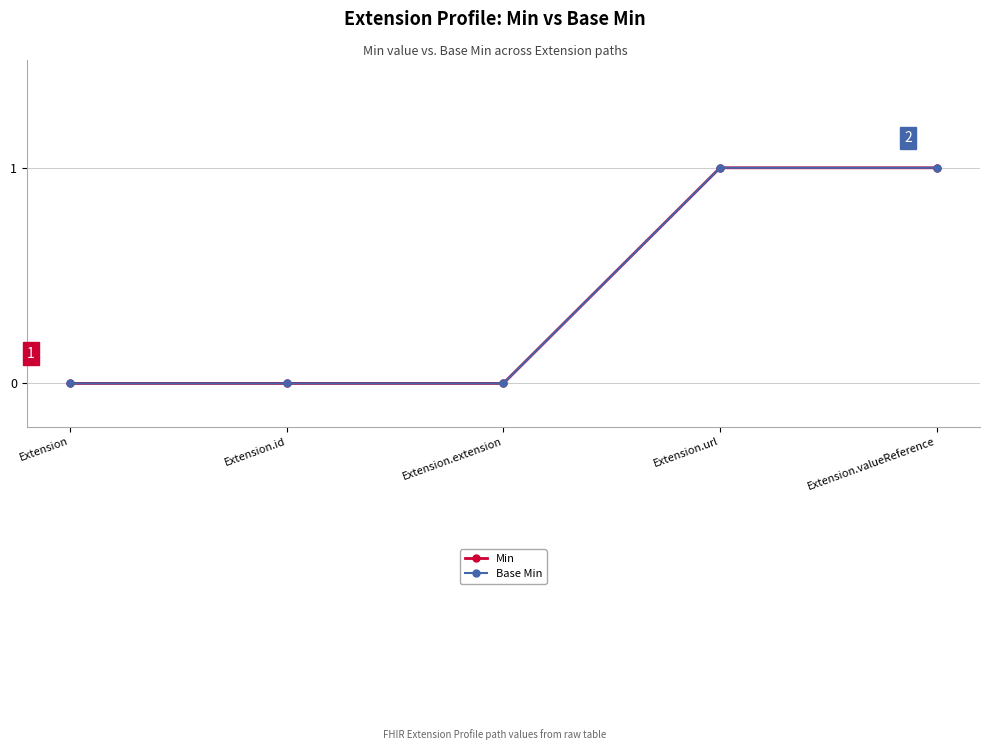

Is this an area chart (filled region under the line)?

No